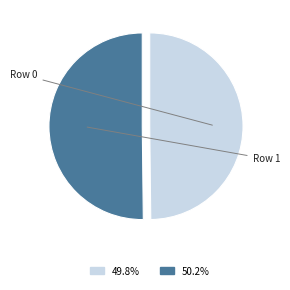

How many segments does this pie chart have?

2